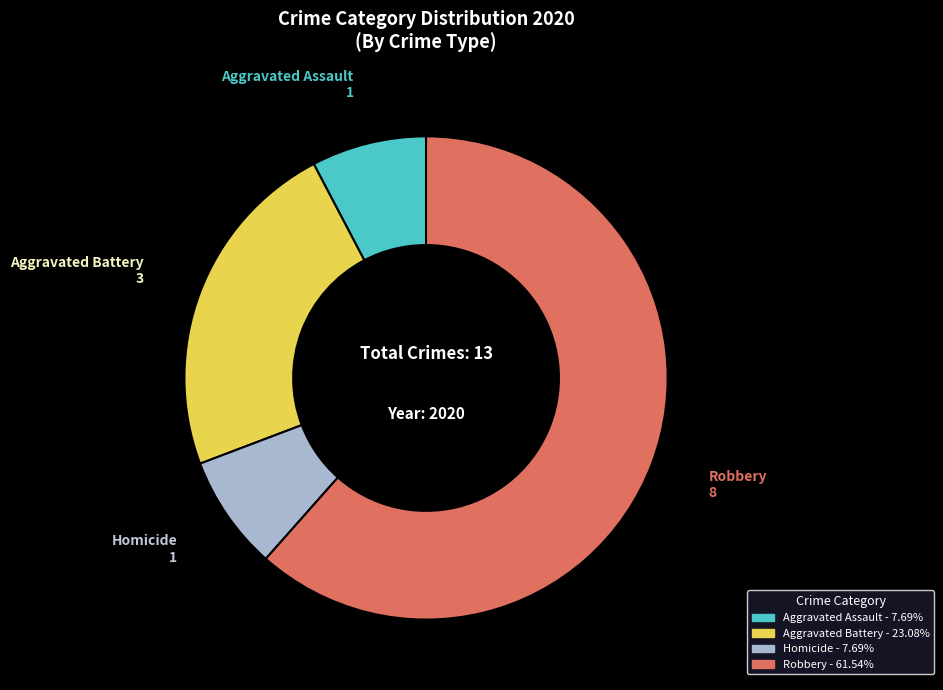

Is Aggravated Assault the majority of the pie?

No